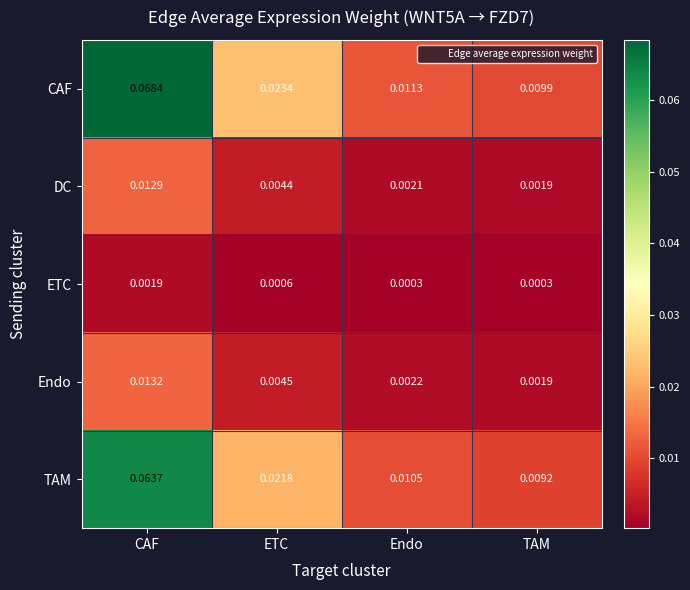

Which series changed the most between CAF and TAM?

CAF